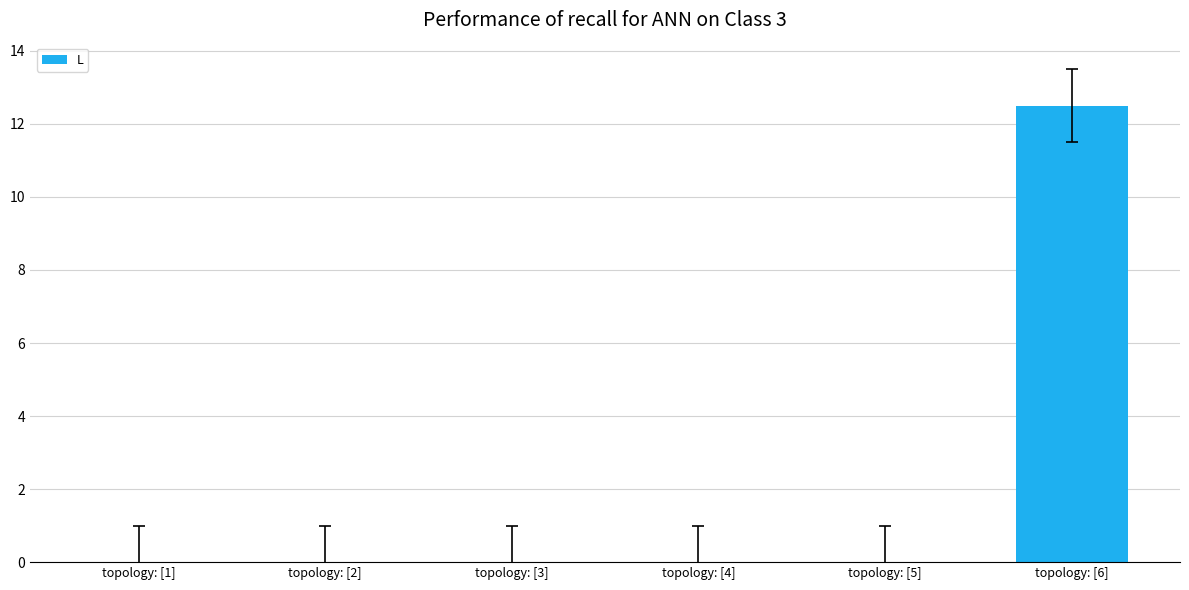

What is the maximum value shown in the chart?

12.5